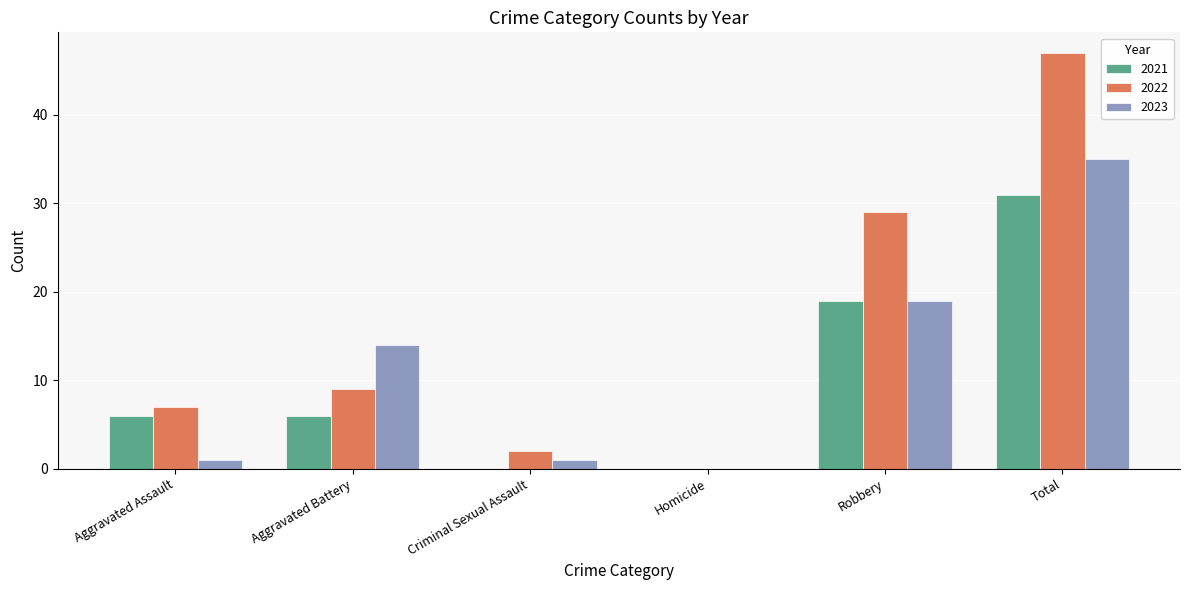

At which category is the sum across all series the highest?

Total